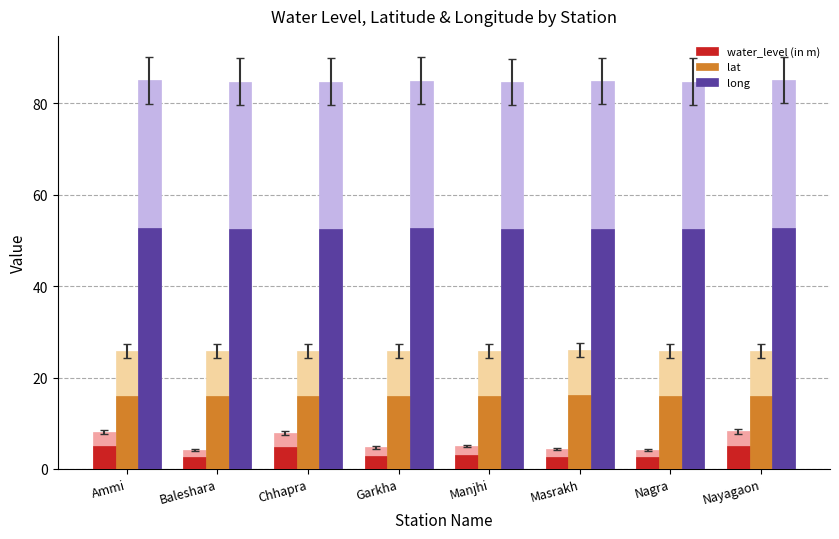

What is the smallest value displayed?

2.5